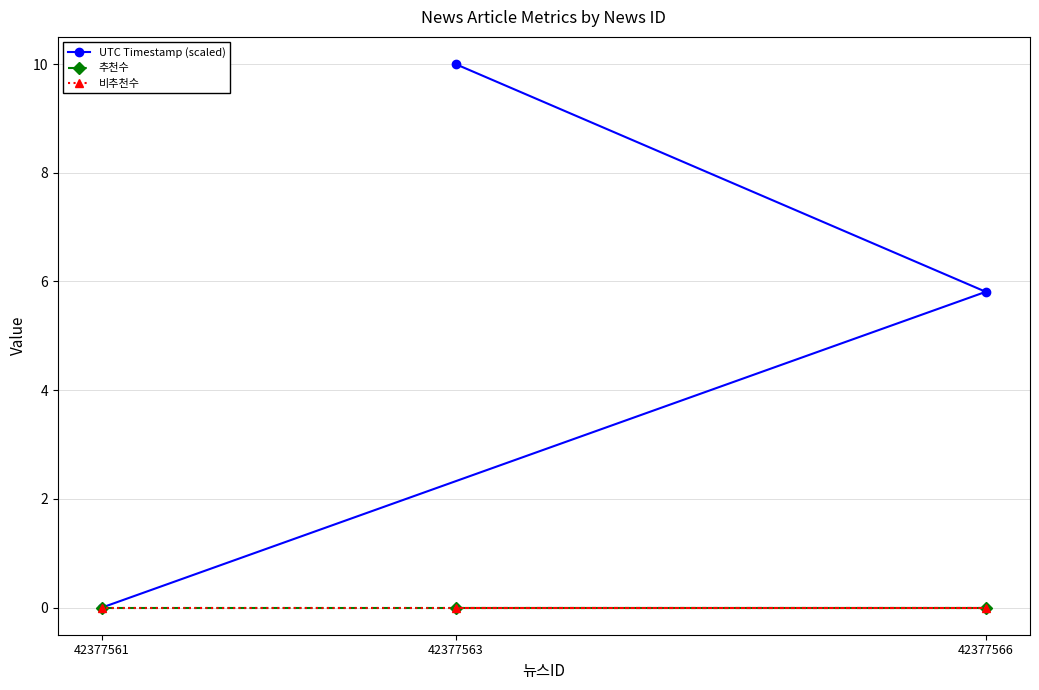

What is the maximum value shown in the chart?

10.0